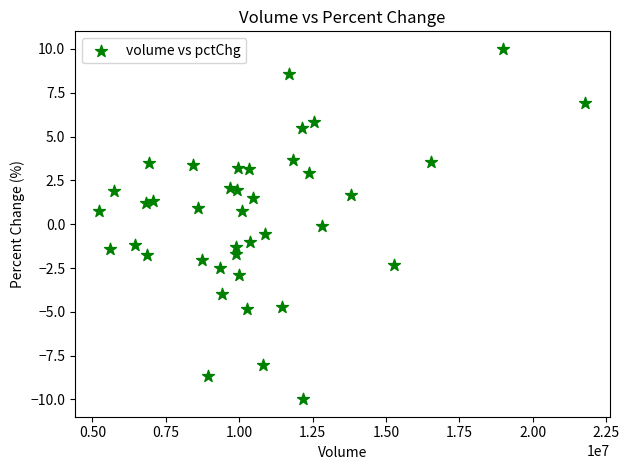

What is the range of X values (max minus min)?

16555749.0